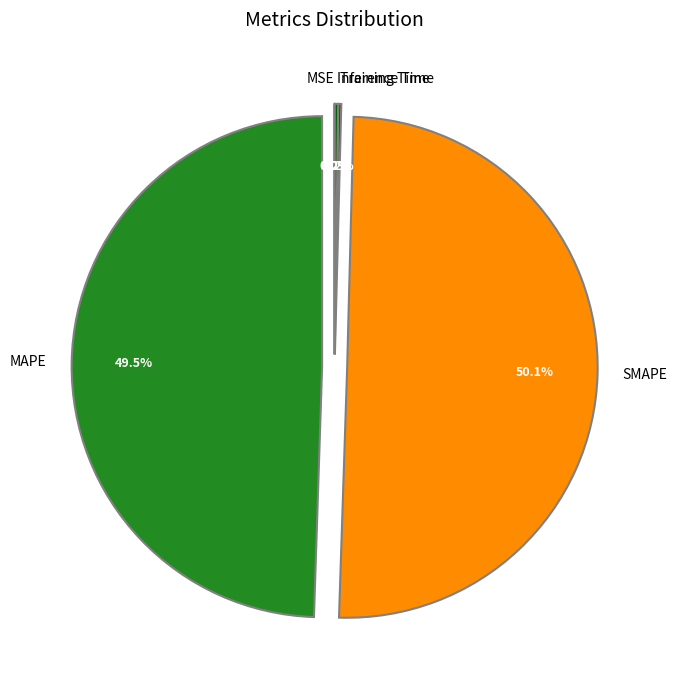

Which slice represents more than half of the pie?

SMAPE